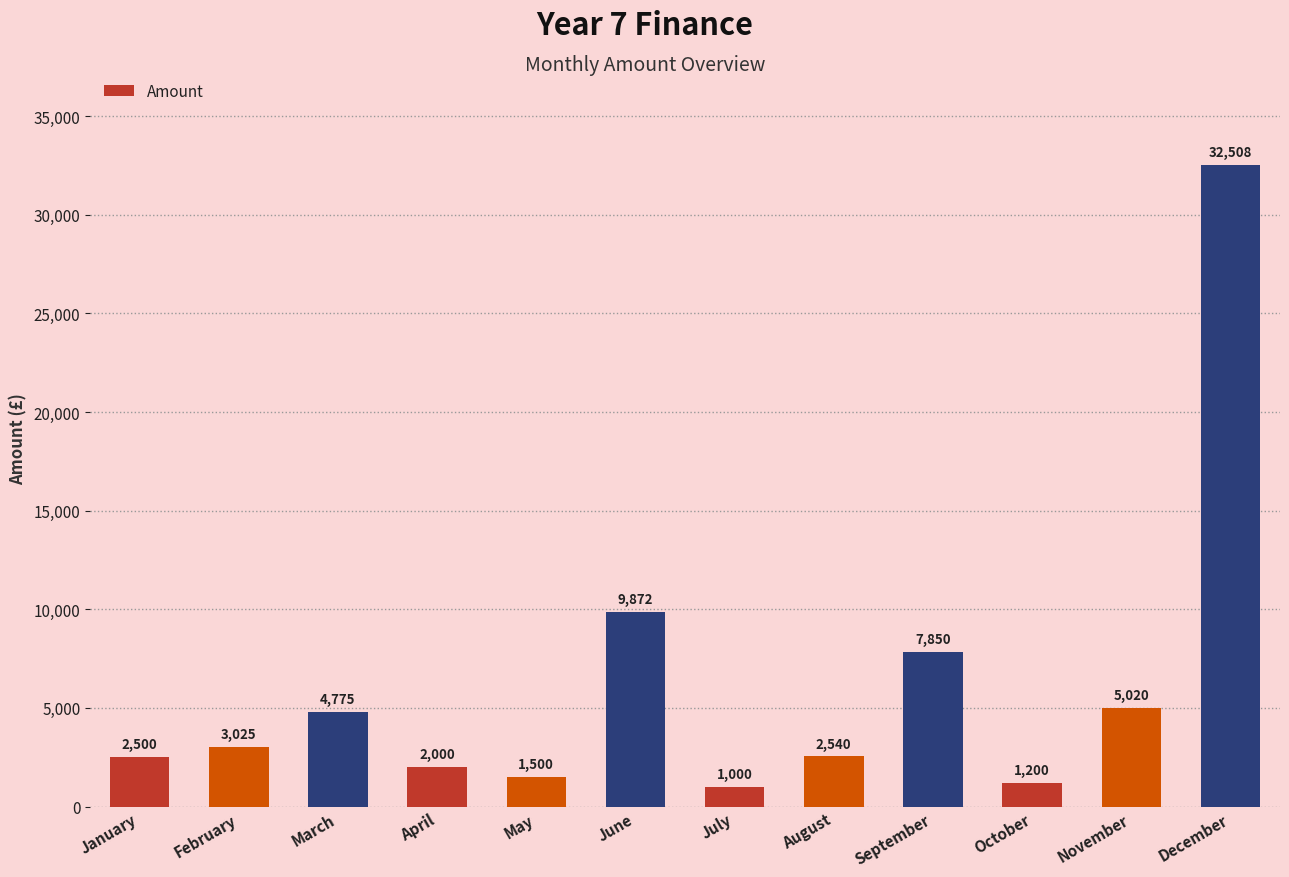

What is the change in value from March to October?

-3575